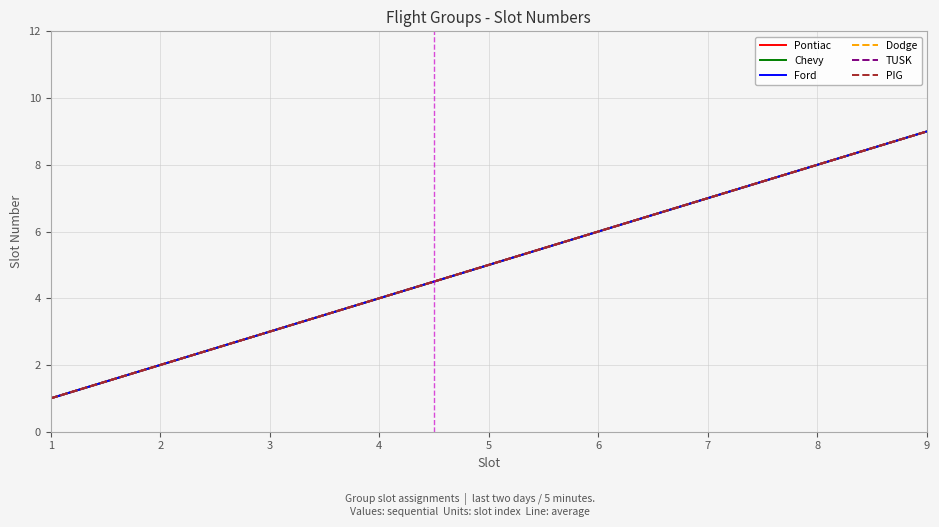

Does the chart have visible grid lines?

Yes